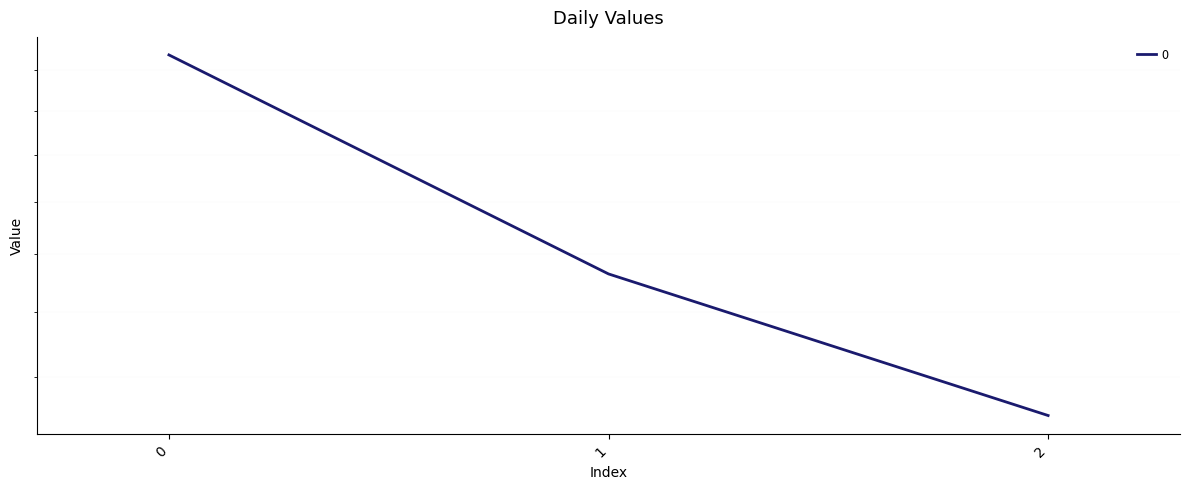

How many lines are shown in the chart?

1